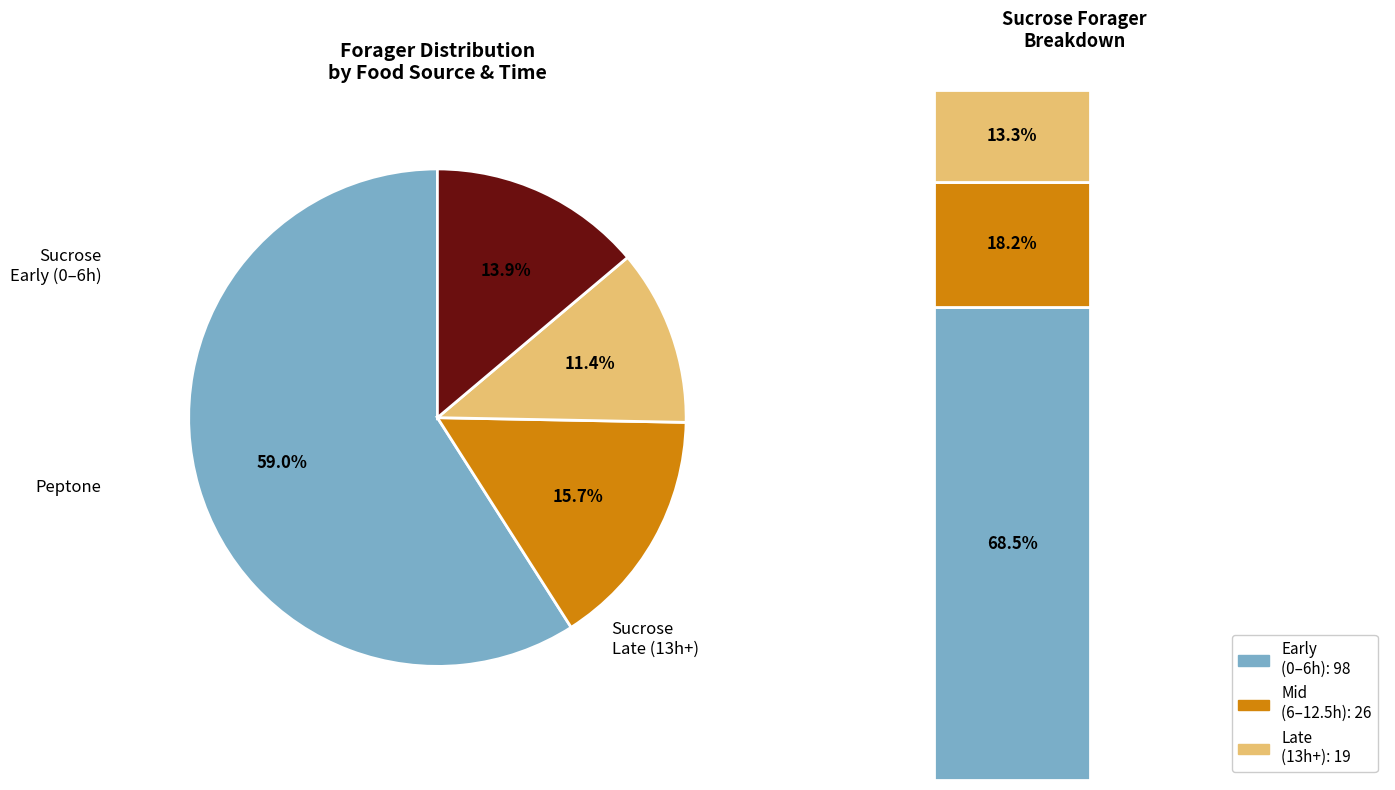

Do 16 and 4 together represent more than half of the pie?

No